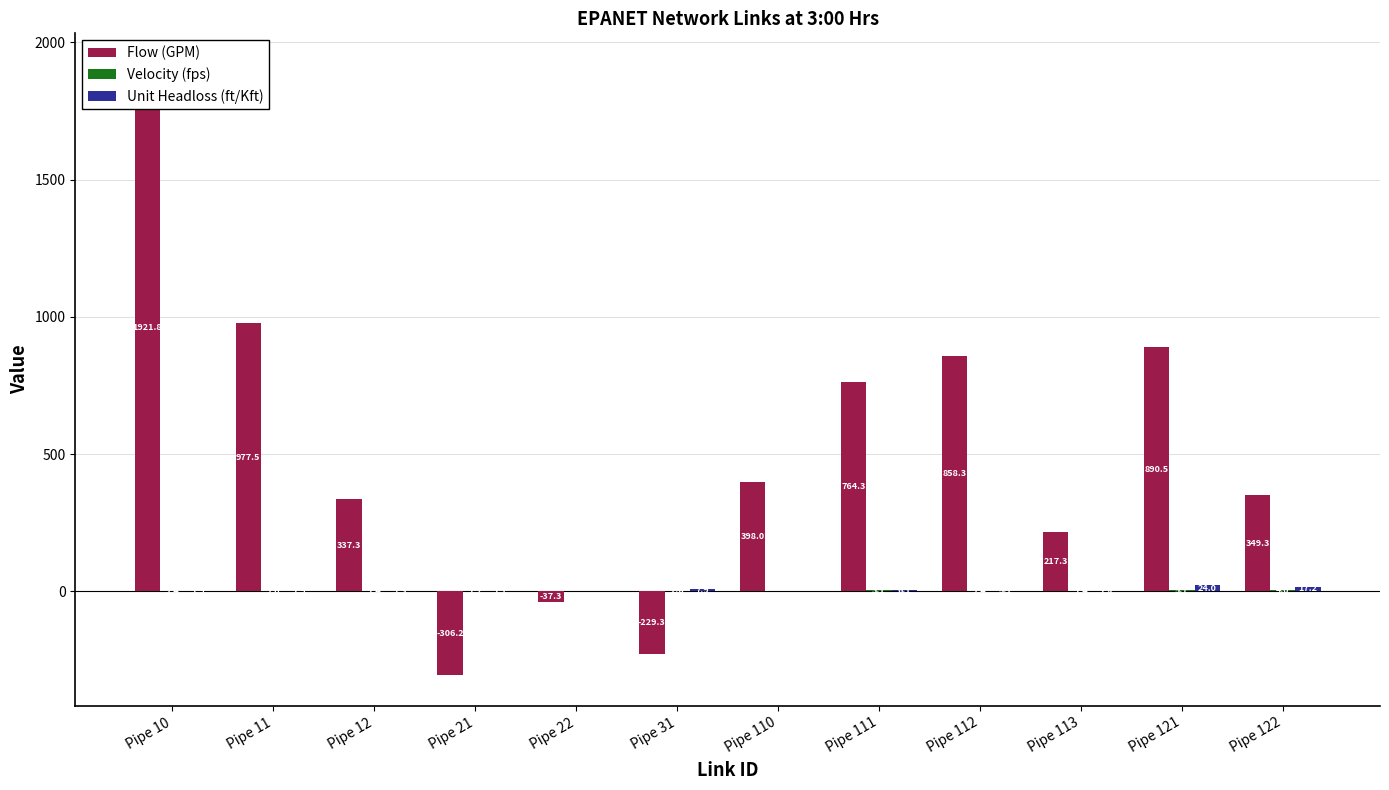

Is it true that Velocity (fps) equals 3.5 at Pipe 31?

False